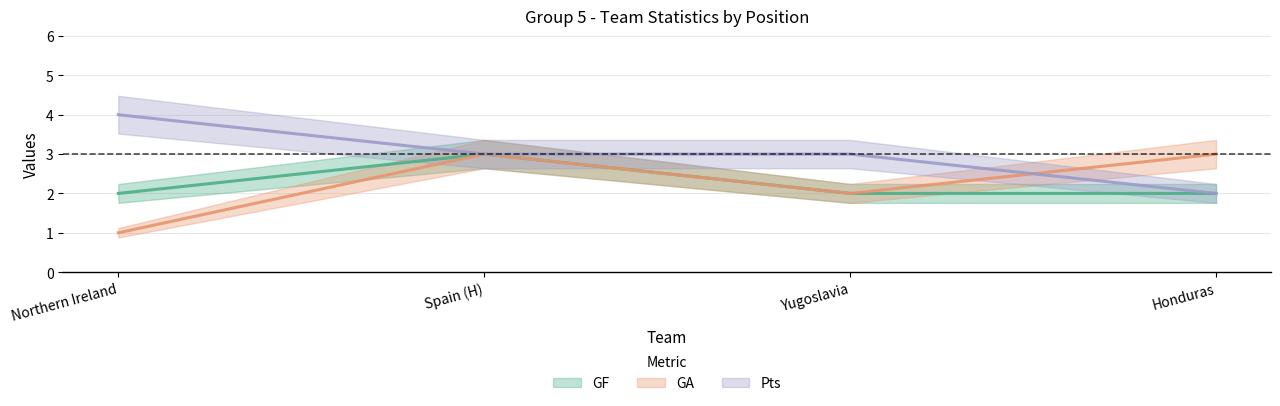

Count the Pts values in the range 3 to 4.

3